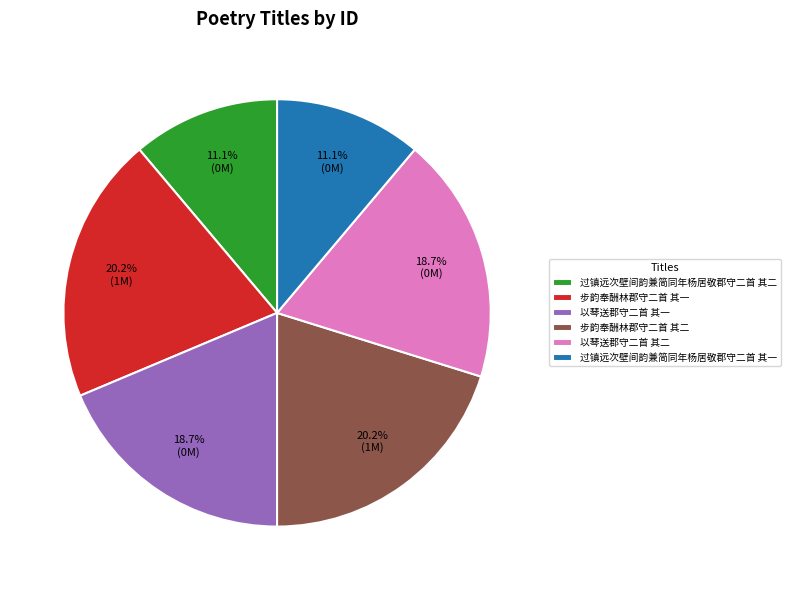

Between 以琴送郡守二首 其二 and 步韵奉酬林郡守二首 其二, which is larger?

步韵奉酬林郡守二首 其二